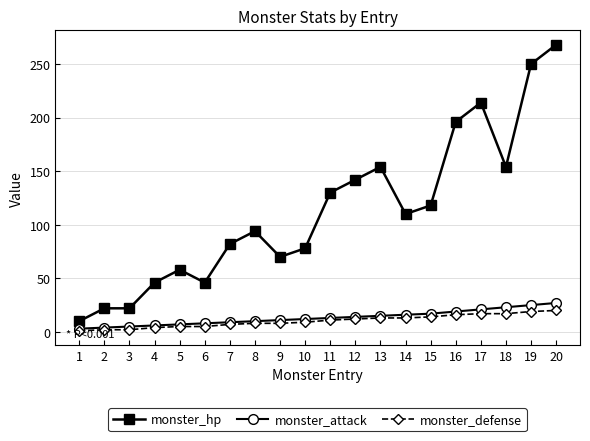

Which category has the highest value across all series?

20